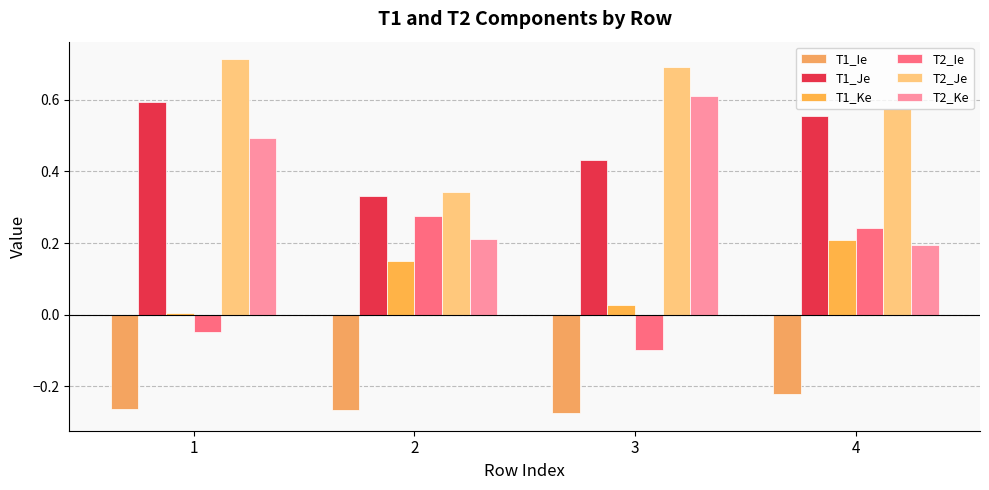

Rank the series by their maximum value, from lowest to highest.

T1_Ie, T1_Ke, T2_Ie, T1_Je, T2_Ke, T2_Je